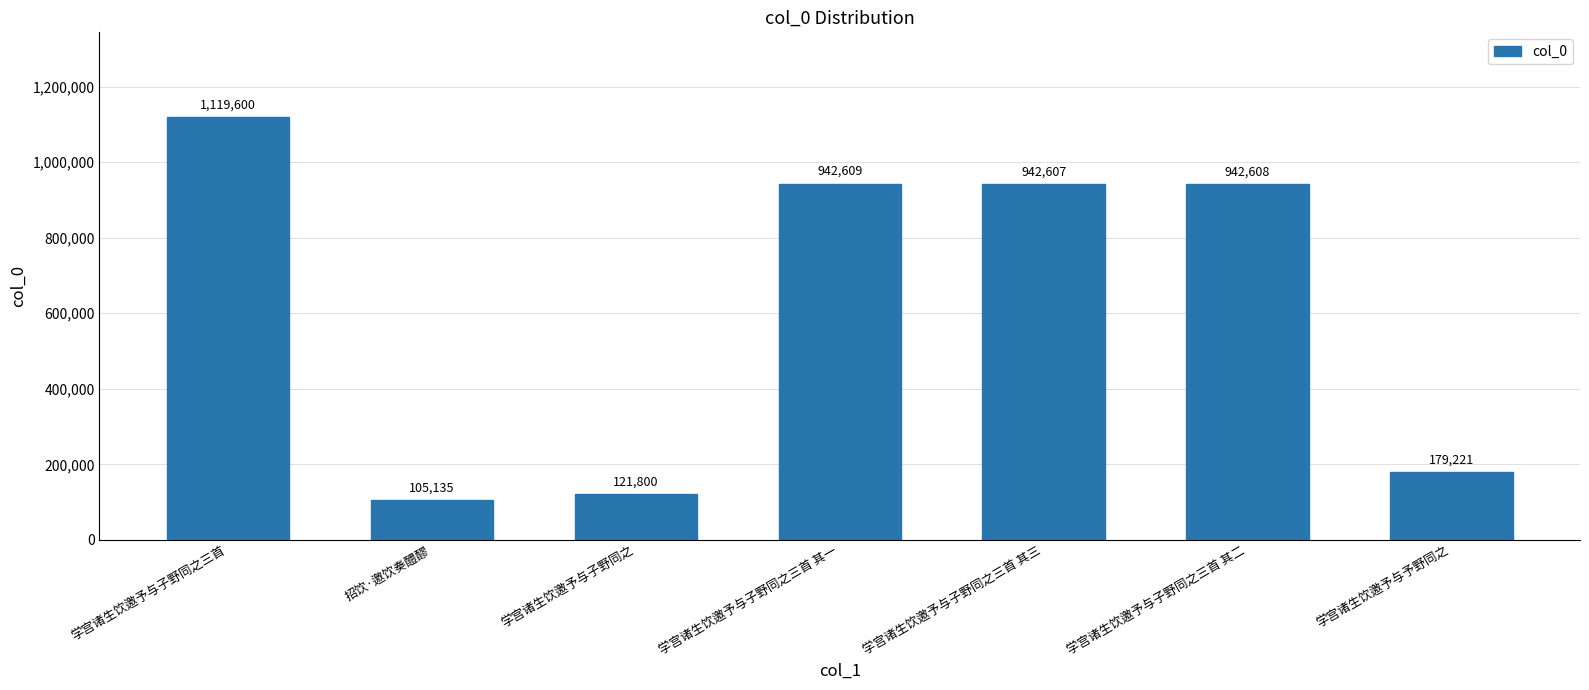

Read the value at 学宫诸生饮邀予与子野同之三首 其二.

942608